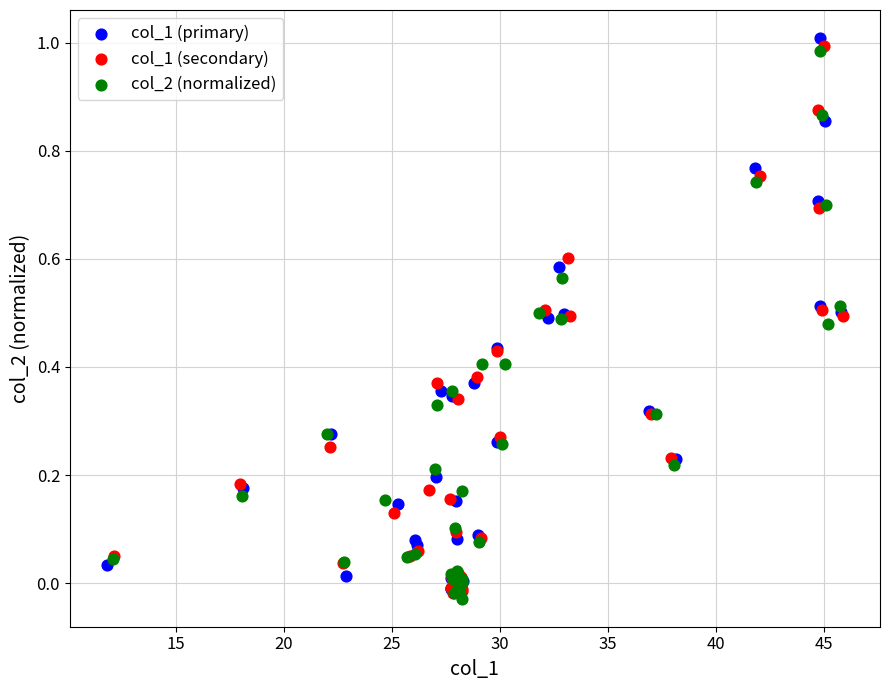

Which series has the widest spread of Y values?

col_1 (primary)